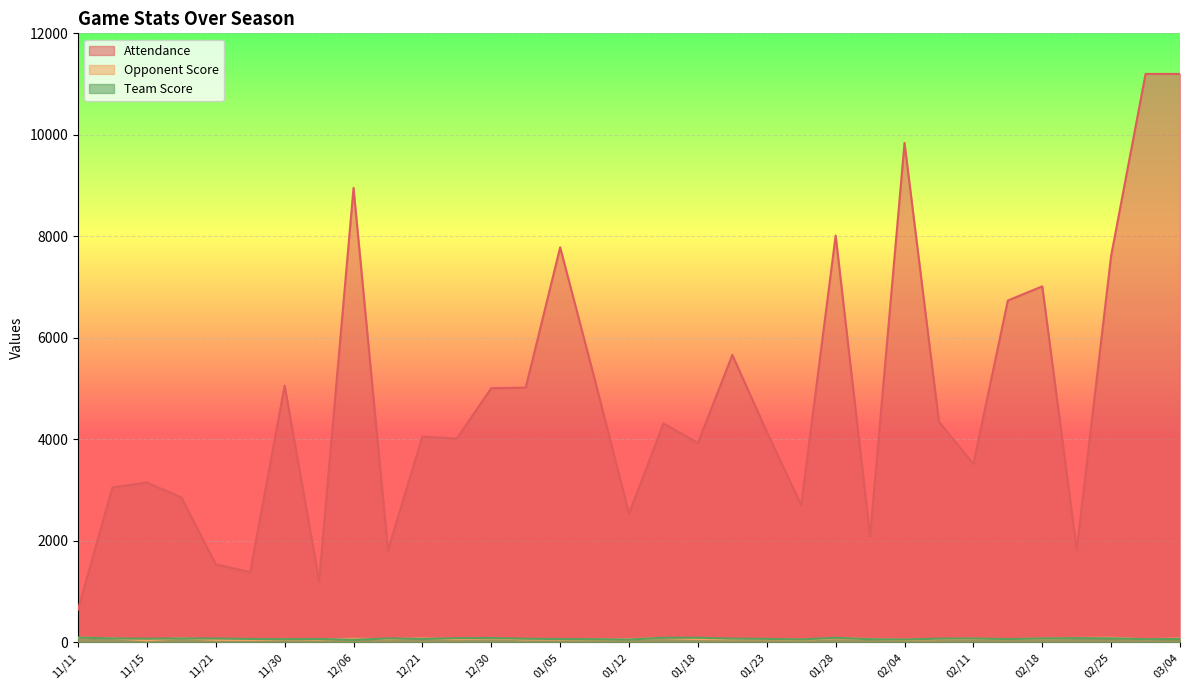

Reading left to right, list all the values displayed in this chart.

Attendance: 11/11=644	11/14=3052	11/15=3148	11/19=2854	11/21=1536	11/22=1384	11/30=5057	12/03=1202	12/06=8954	12/10=1811	12/21=4054	12/23=4014	12/30=5008	01/02=5017	01/05=7783	01/07=5191	01/12=2532	01/14=4312	01/18=3927	01/21=5663	01/23=4147	01/25=2703	01/28=8014	02/01=2091	02/04=9840	02/08=4343	02/11=3513	02/14=6734	02/18=7014	02/22=1827	02/25=7617	03/03=11200	03/04=11200
Opponent Score: 11/11=90	11/14=79	11/15=39	11/19=80	11/21=48	11/22=46	11/30=57	12/03=53	12/06=68	12/10=61	12/21=75	12/23=61	12/30=76	01/02=56	01/05=54	01/07=58	01/12=60	01/14=83	01/18=63	01/21=60	01/23=61	01/25=50	01/28=79	02/01=65	02/04=50	02/08=62	02/11=69	02/14=61	02/18=71	02/22=85	02/25=89	03/03=59	03/04=74
Team Score: 11/11=92	11/14=76	11/15=71	11/19=75	11/21=74	11/22=66	11/30=61	12/03=65	12/06=48	12/10=76	12/21=64	12/23=81	12/30=84	01/02=70	01/05=63	01/07=61	01/12=53	01/14=89	01/18=89	01/21=72	01/23=67	01/25=55	01/28=89	02/01=60	02/04=54	02/08=72	02/11=75	02/14=62	02/18=75	02/22=82	02/25=77	03/03=61	03/04=64